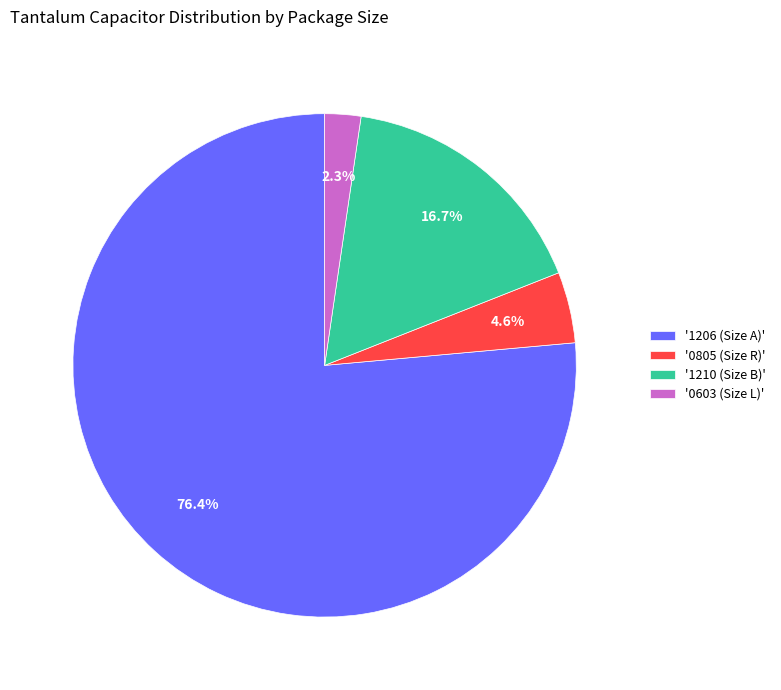

Do '1210 (Size B)' and '1206 (Size A)' together represent more than half of the pie?

Yes